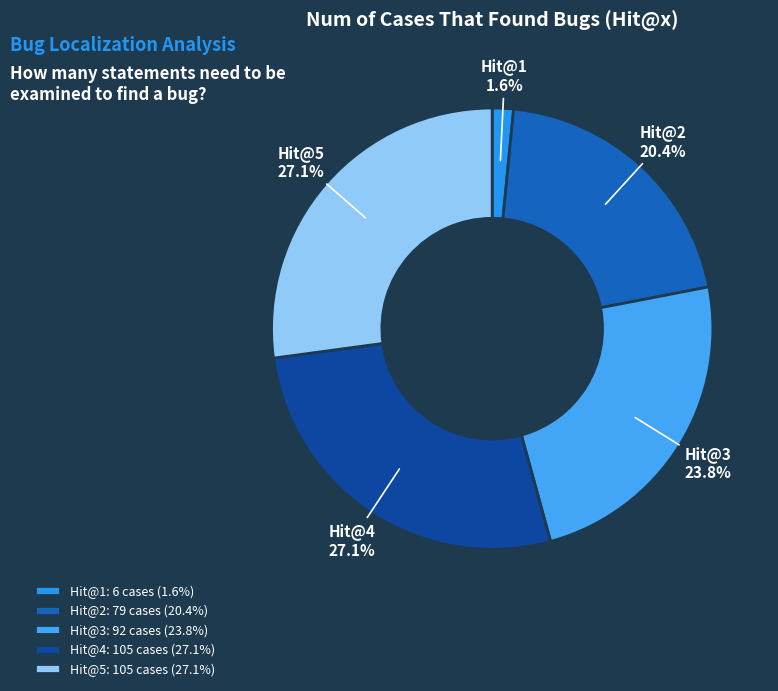

What portion of the pie excludes Hit@4?

72.9%